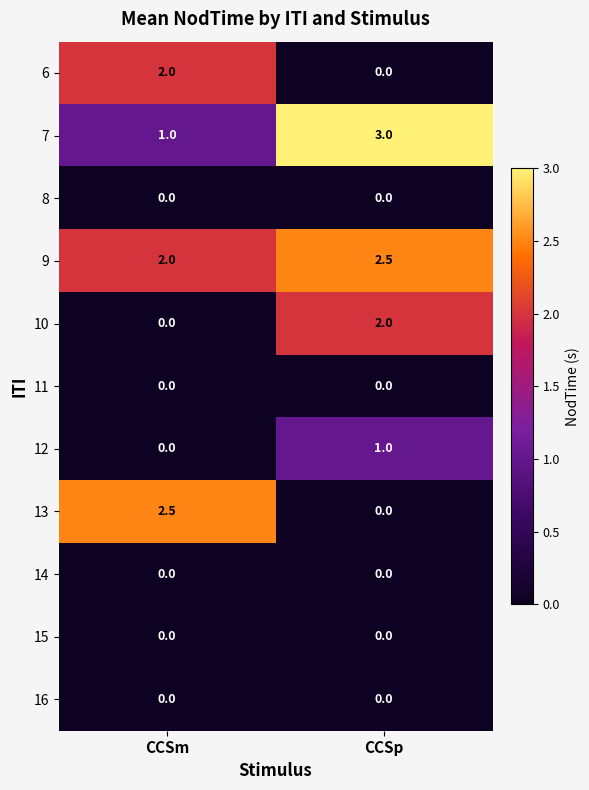

Which series has the largest total across all categories?

9